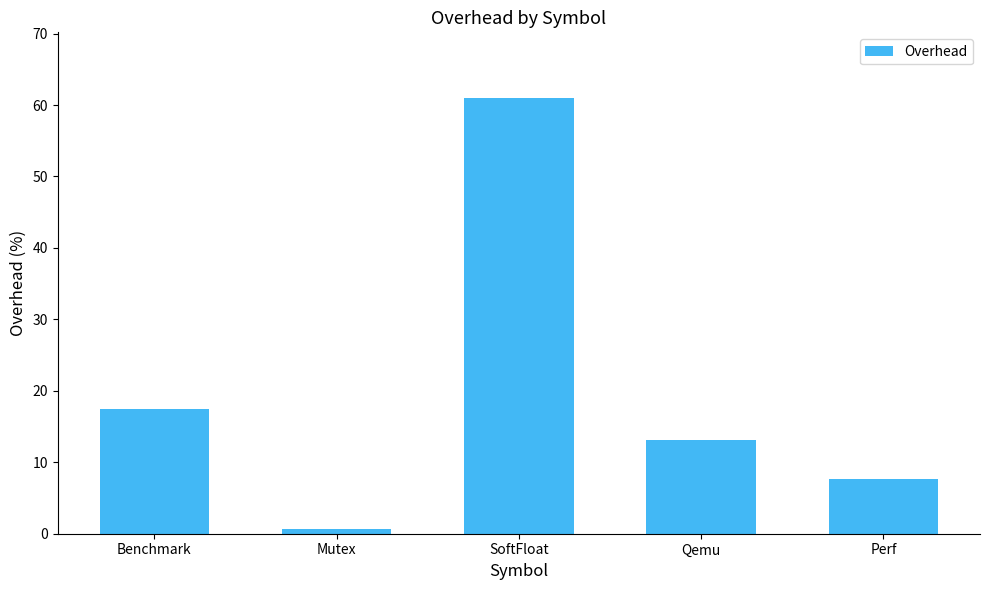

How many bars are there in total?

5